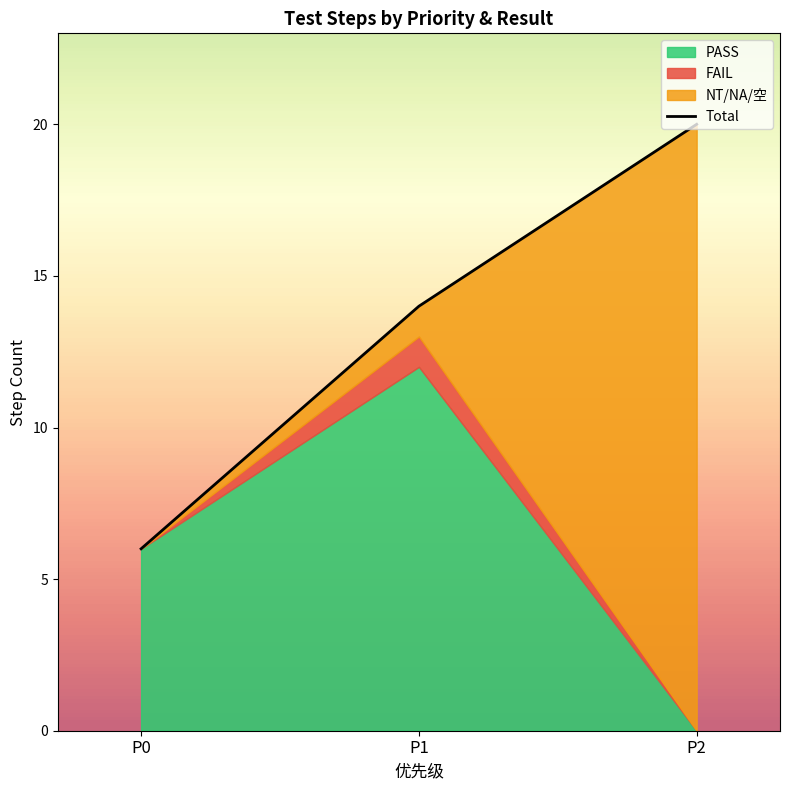

Read the value at P2, to the nearest 10.

20